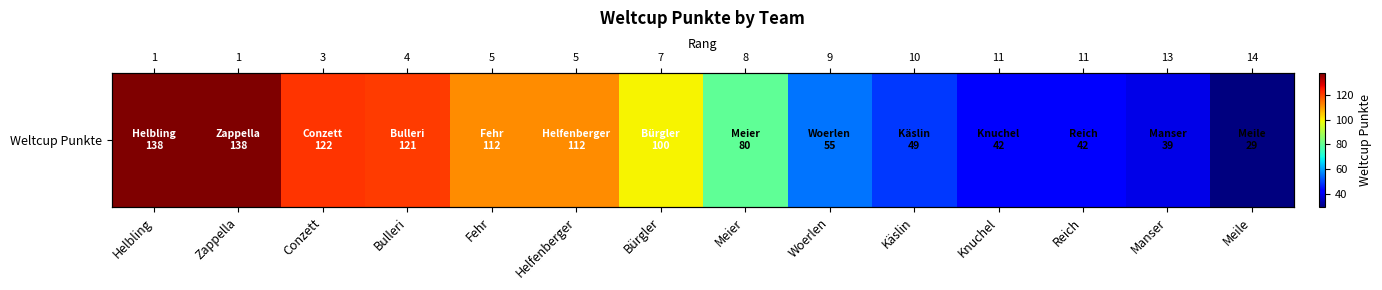

What is the sum of all values?

1179